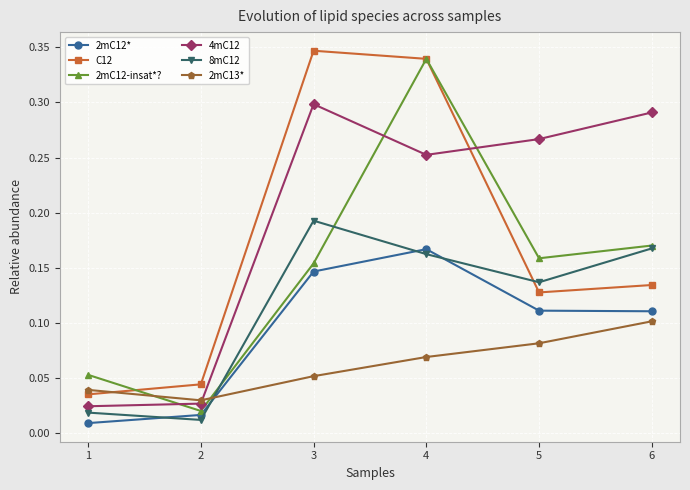

Between 4 and 5, which series saw the biggest shift?

C12